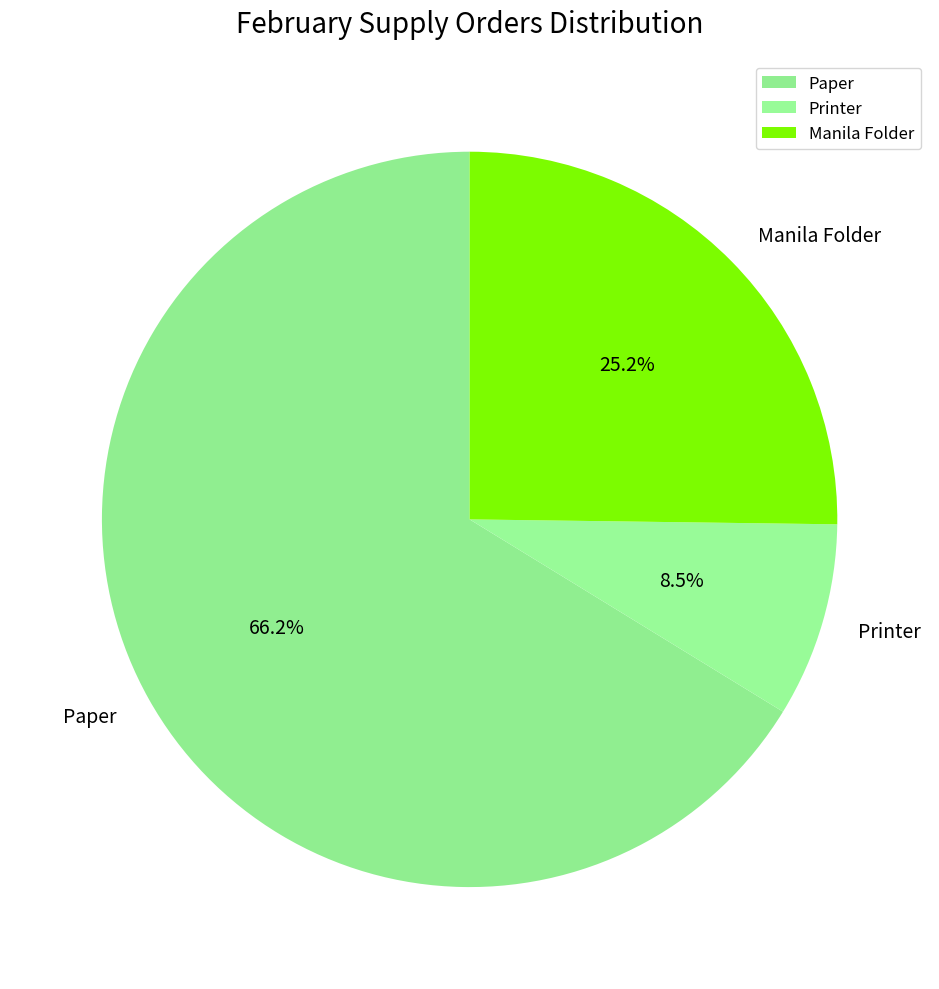

True or false: Printer accounts for 22% of the total.

False